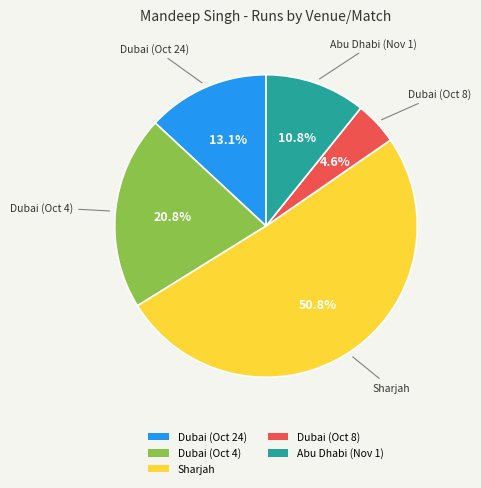

How many slices are in this pie chart?

5